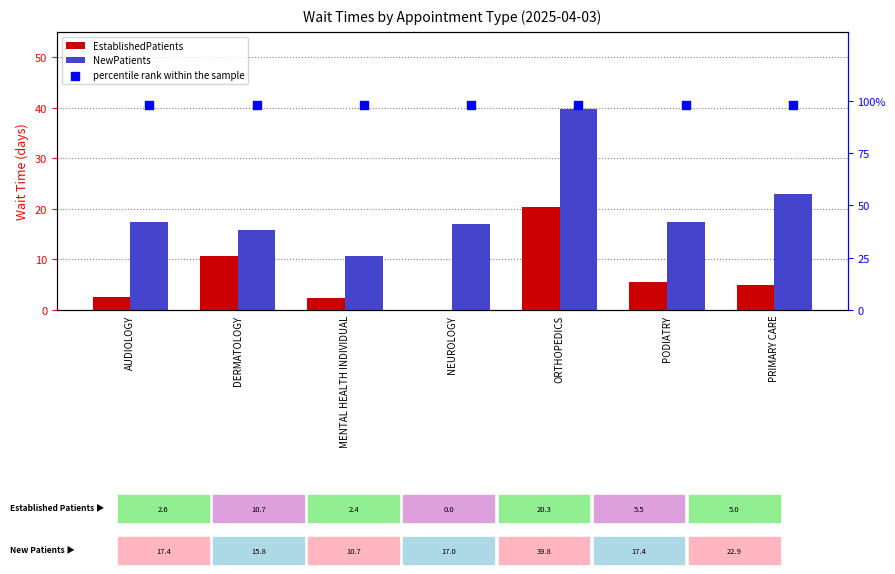

Is the value of percentile rank within the sample at PRIMARY CARE greater than the value of NewPatients at MENTAL HEALTH INDIVIDUAL?

Yes